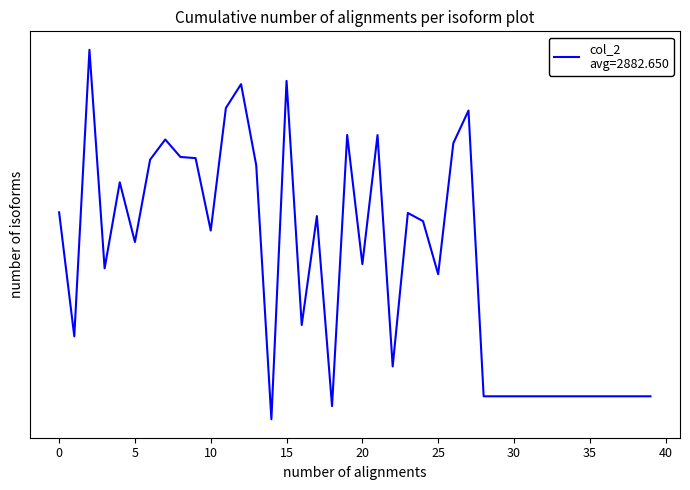

Reading left to right, what are all the values shown in this chart?

3160	1776	6727	2436	3634	2753	4037	4434	4088	4066	2904	5134	5735	3934	1208	5822	1872	3106	1284	4528	2484	4526	1544	3151	3034	2370	4359	5072	1344	1344	1344	1344	1344	1344	1344	1344	1344	1344	1344	1344